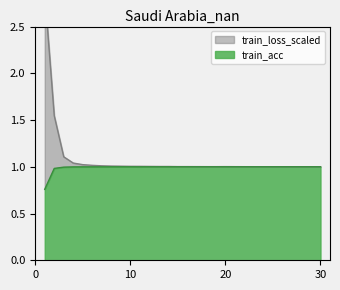

Where is the first local minimum for train_acc?

11